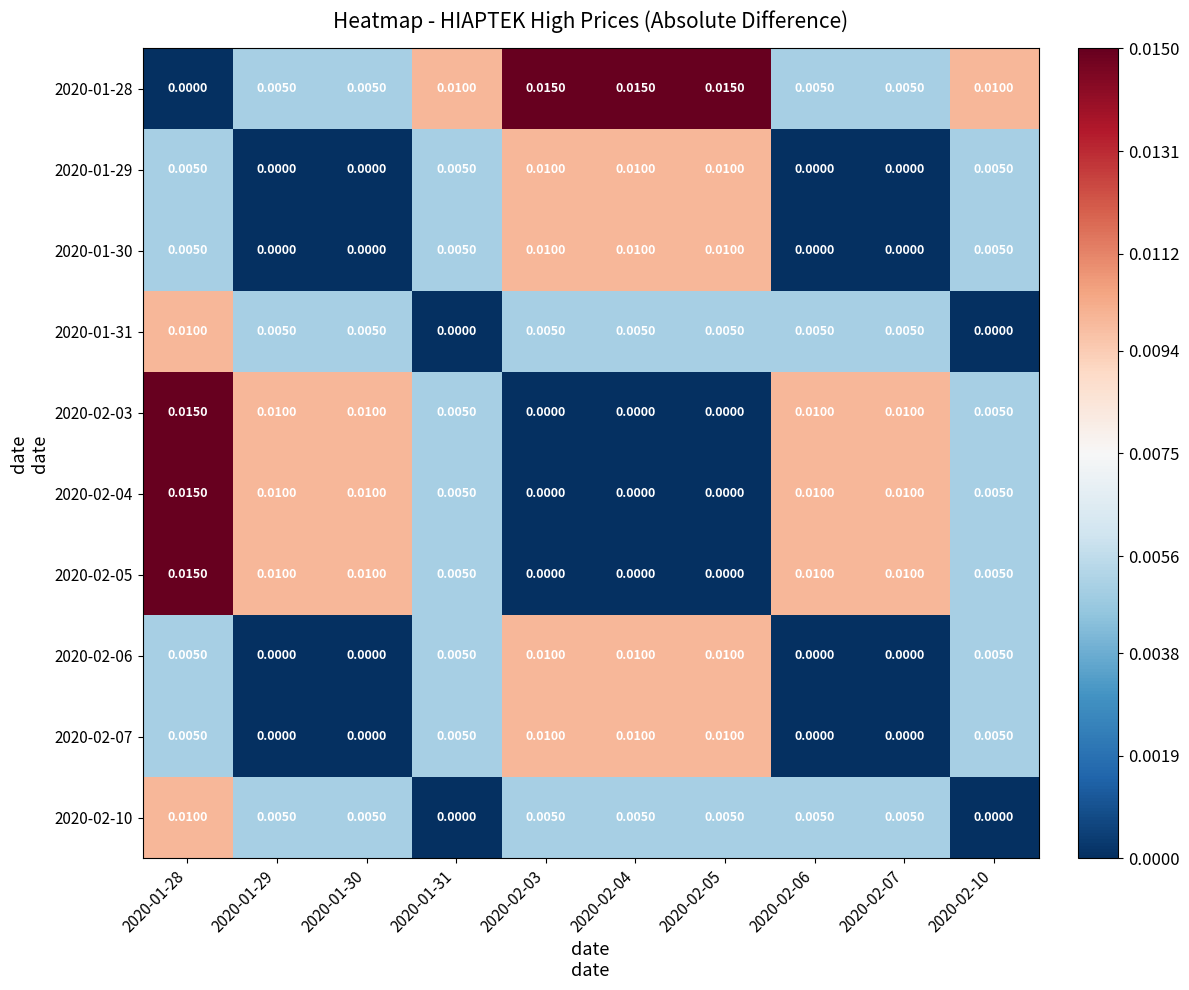

Is the value of 2020-02-03 at 2020-02-03 greater than the value of 2020-02-04 at 2020-01-29?

No